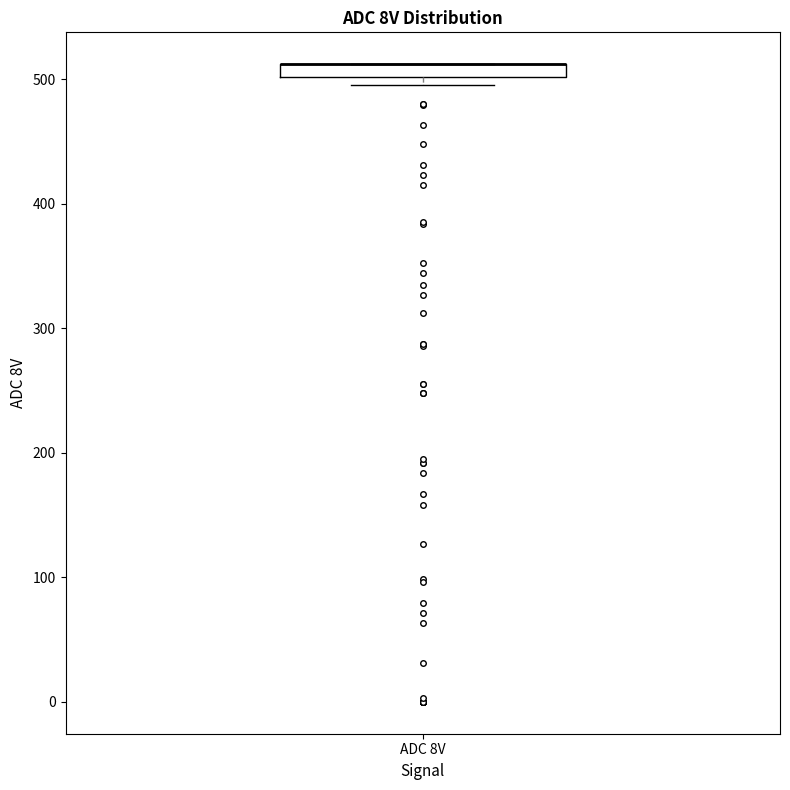

Where is the lower edge of the box for ADC 8V on the y-axis? The values are not printed on the chart, so give them approximately, as read against the axis.

500